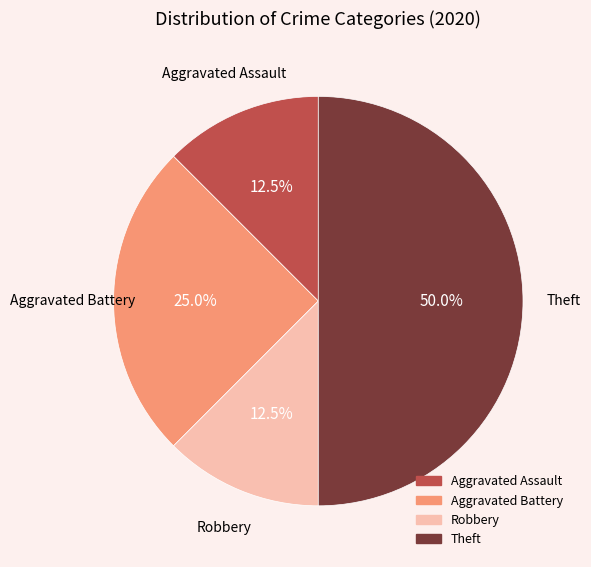

Combined, do Theft and Robbery account for over 50%?

Yes